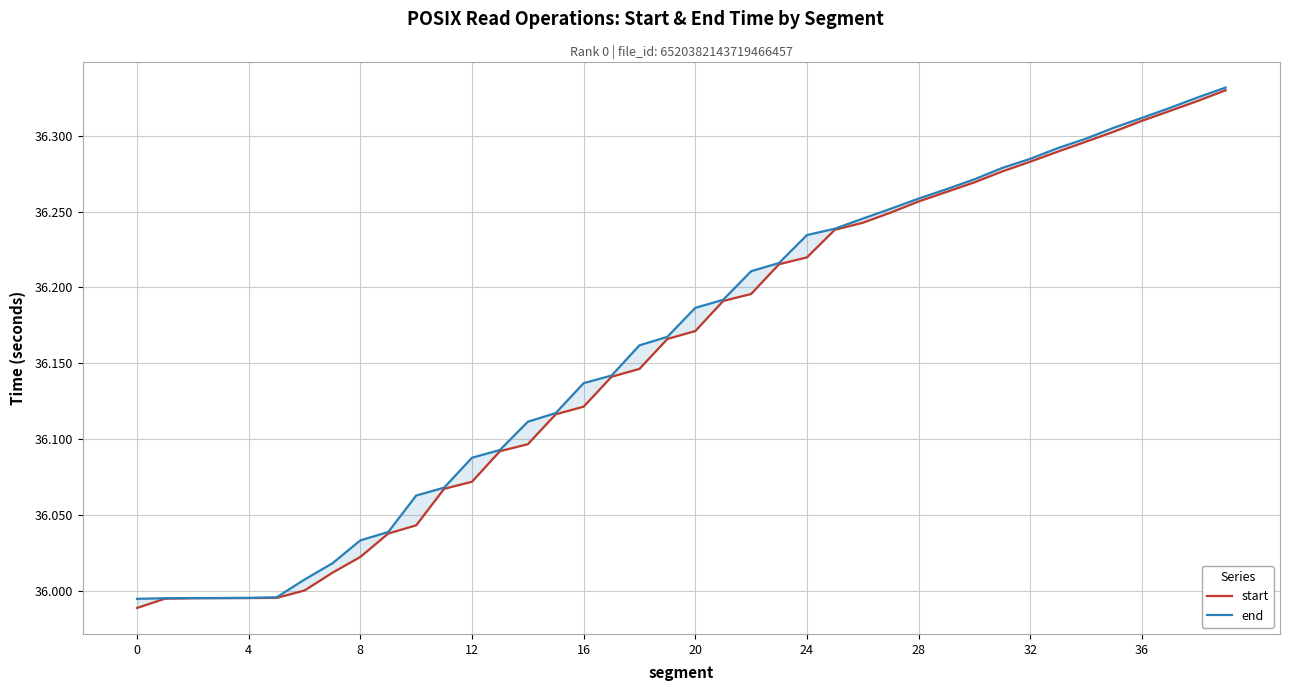

Is the value of end at 15 greater than the value of start at 24?

Yes